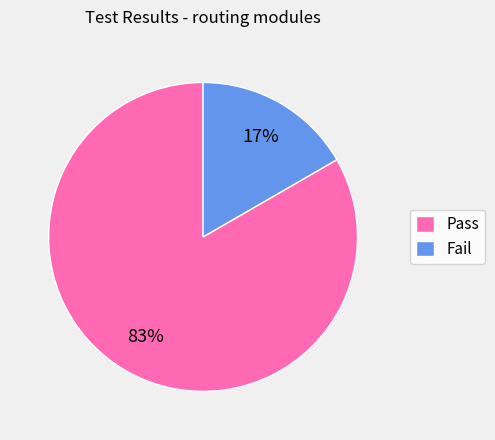

Is Pass the majority of the pie?

Yes